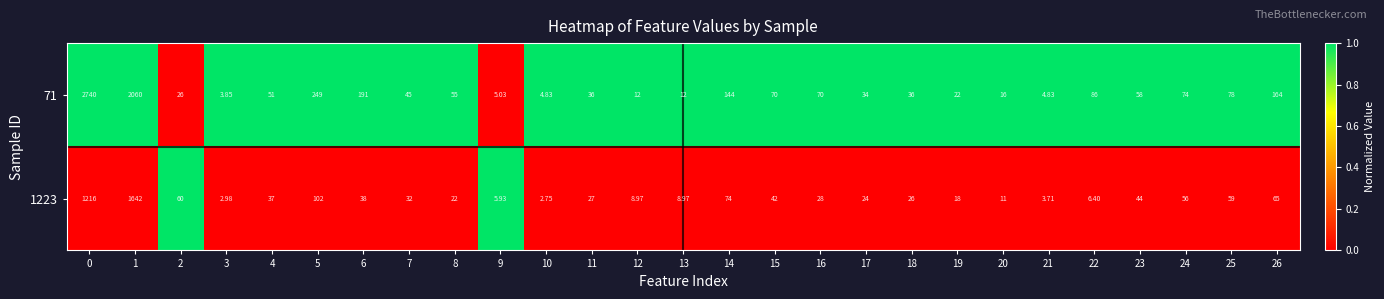

Is the value of 71 at 17 greater than the value of 1223 at 9?

Yes